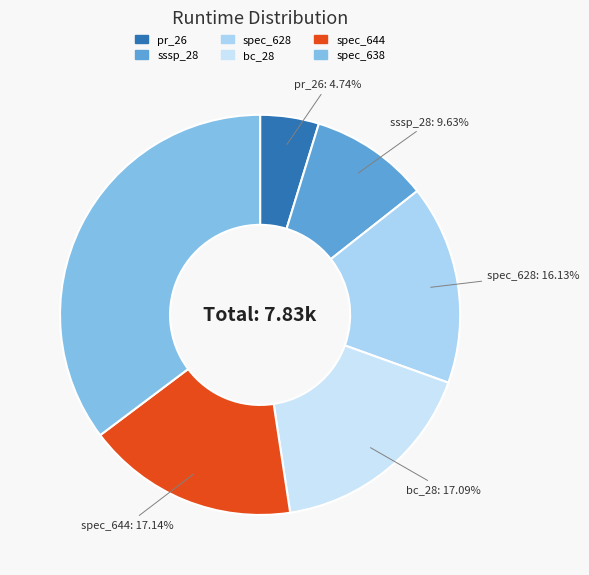

What percentage is the sssp_28 slice, to the nearest percent?

10%